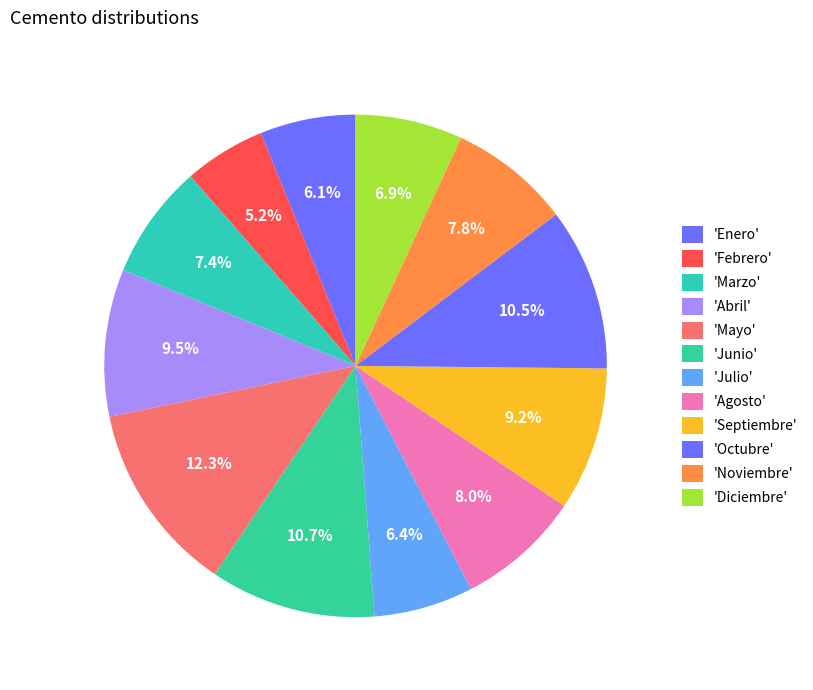

How many segments does this pie chart have?

12